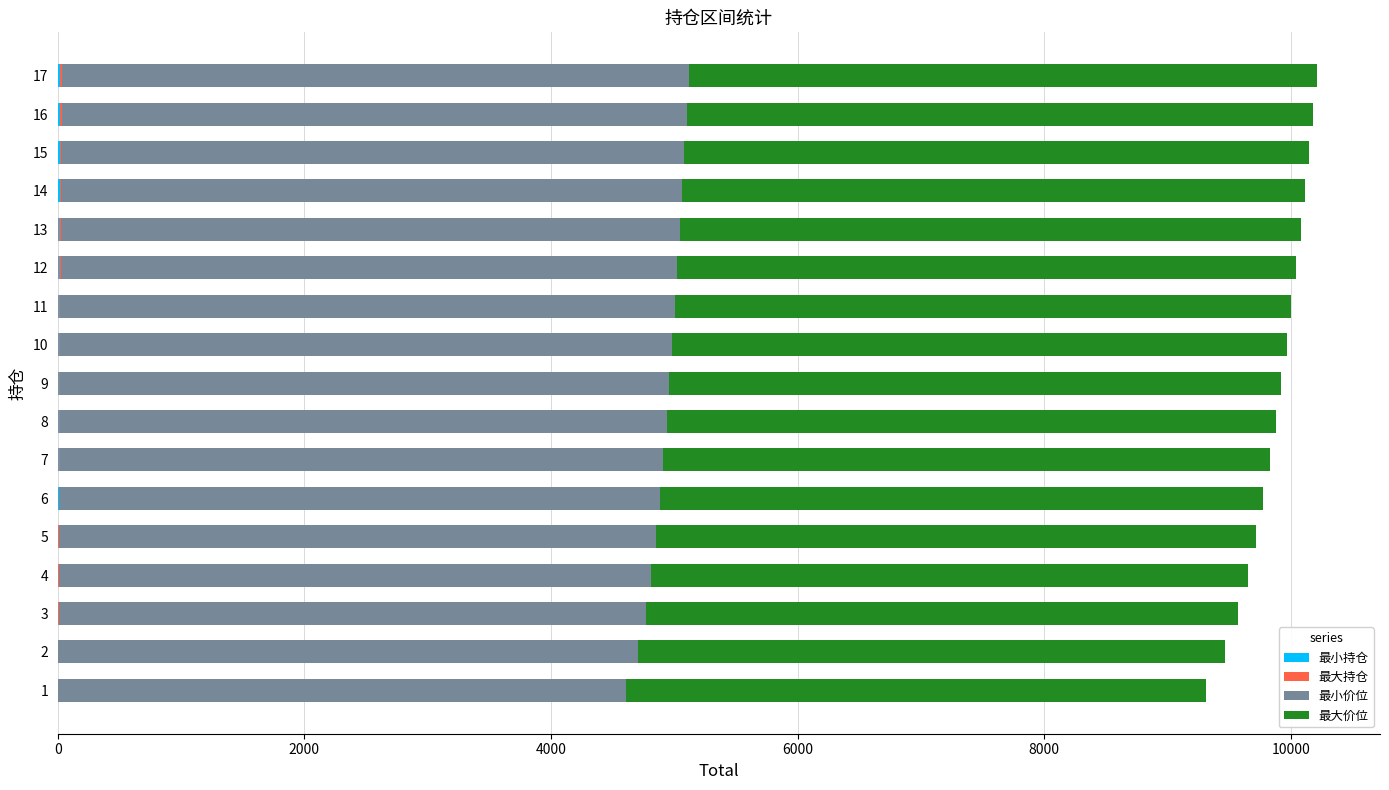

How many series are shown in this chart?

4